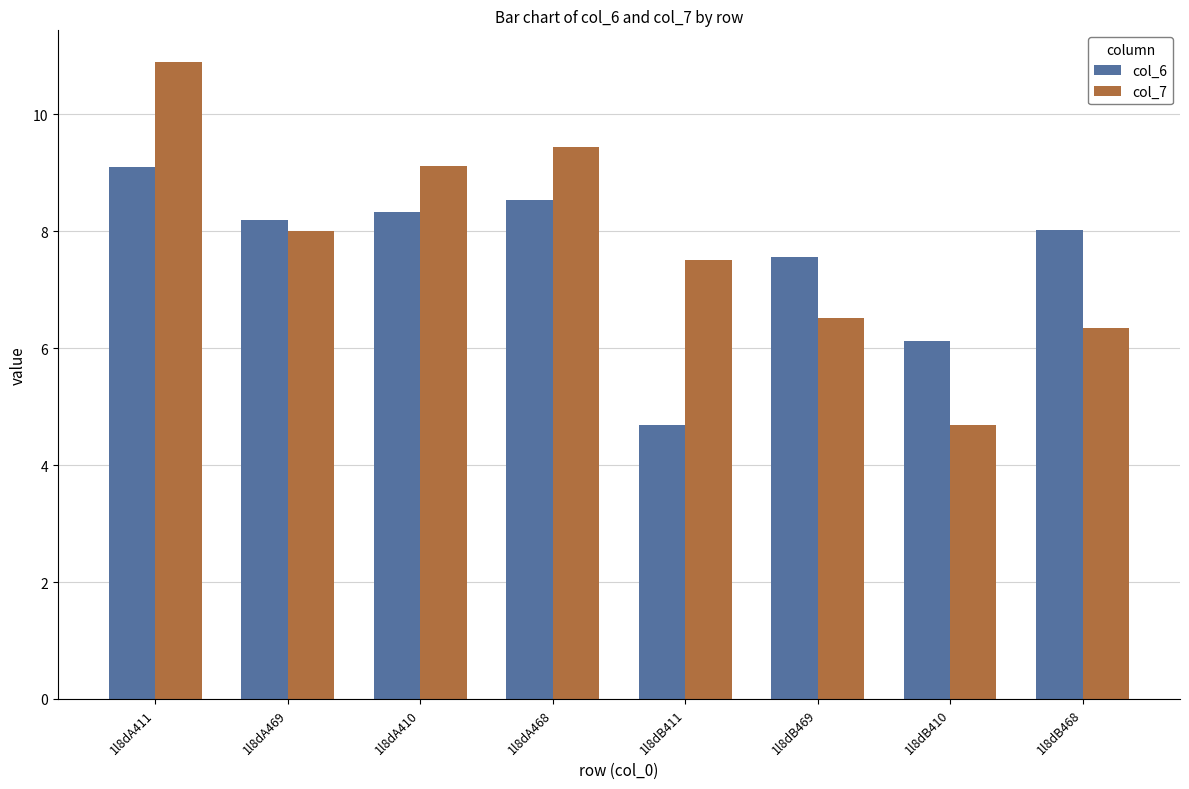

Reading left to right, list all the values displayed in this chart.

col_6: 9.1	8.2	8.3	8.5	4.7	7.6	6.1	8.0
col_7: 10.9	8.0	9.1	9.4	7.5	6.5	4.7	6.3